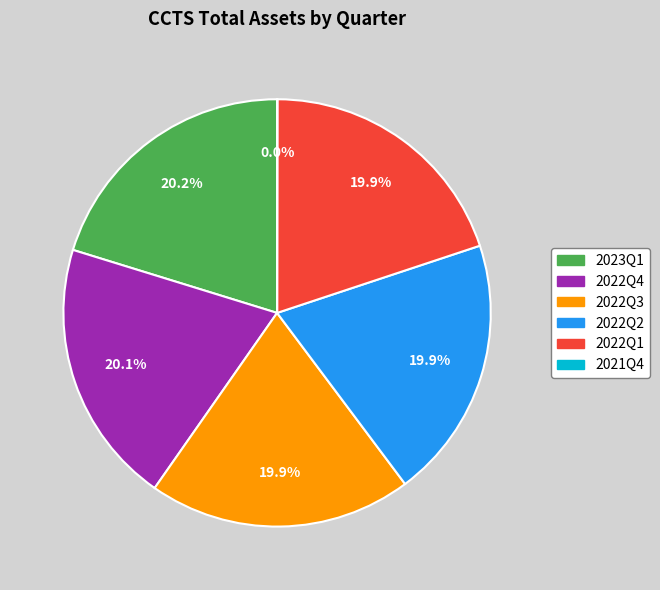

What percentage is the 2022Q1 slice, to the nearest percent?

20%